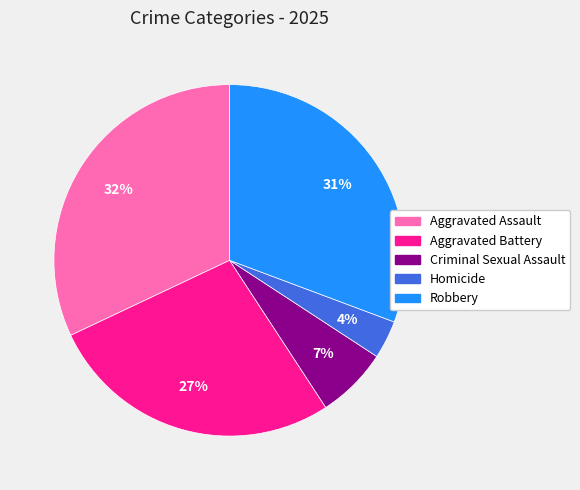

Do Criminal Sexual Assault and Robbery together represent more than half of the pie?

No